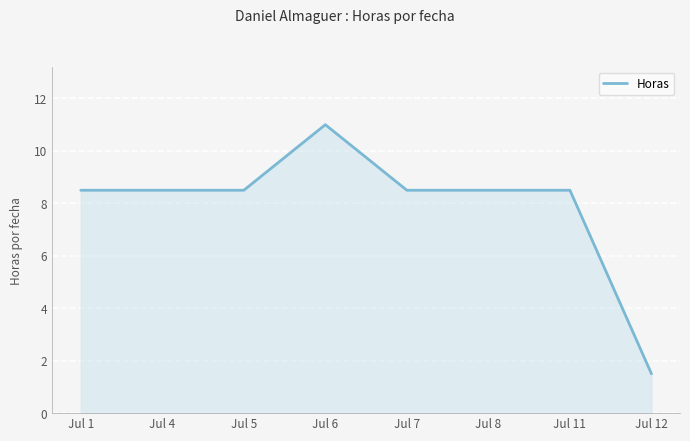

What is the sum of the values at Jul 12 and Jul 6?

12.5